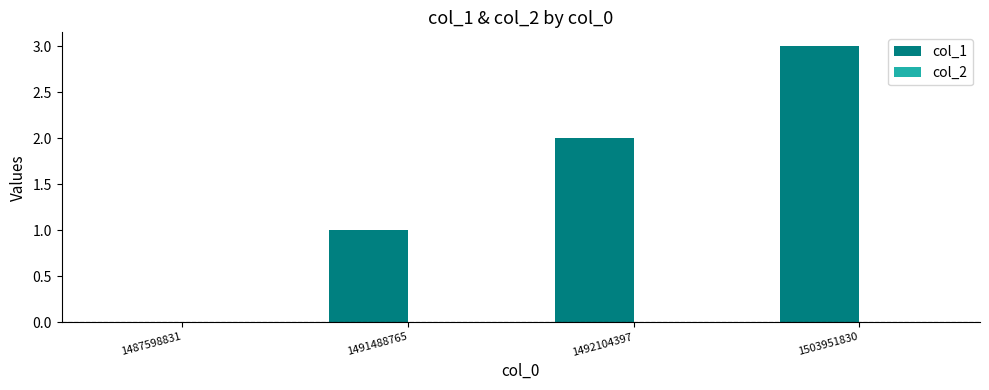

What is the ratio of the value at 1492104397 to the value at 1491488765?

2.0